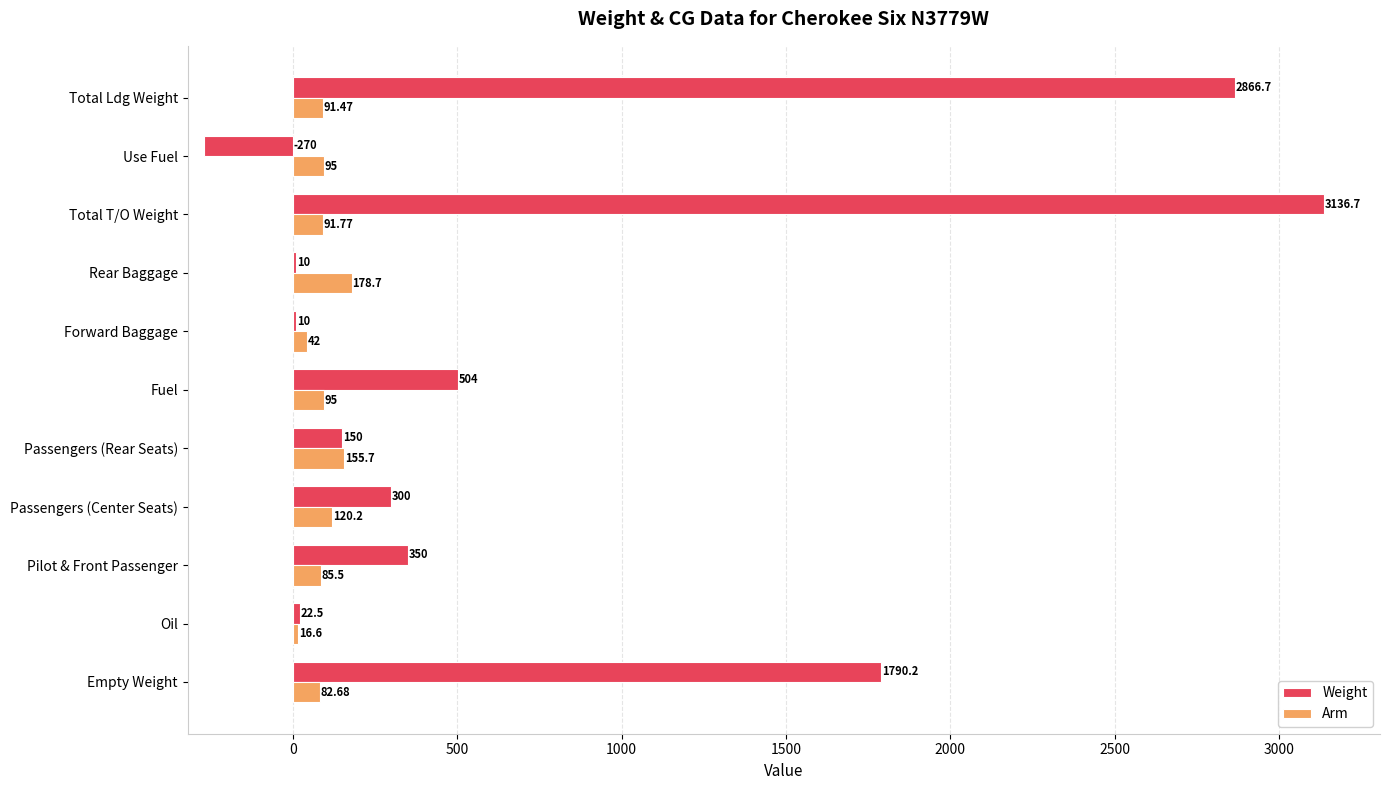

Which series has the largest total across all categories?

Weight